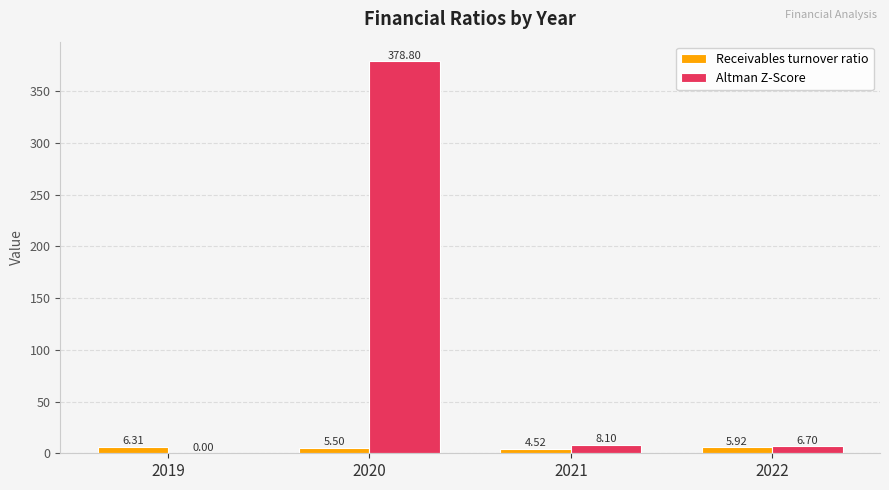

What is the average value of the Receivables turnover ratio series?

5.6